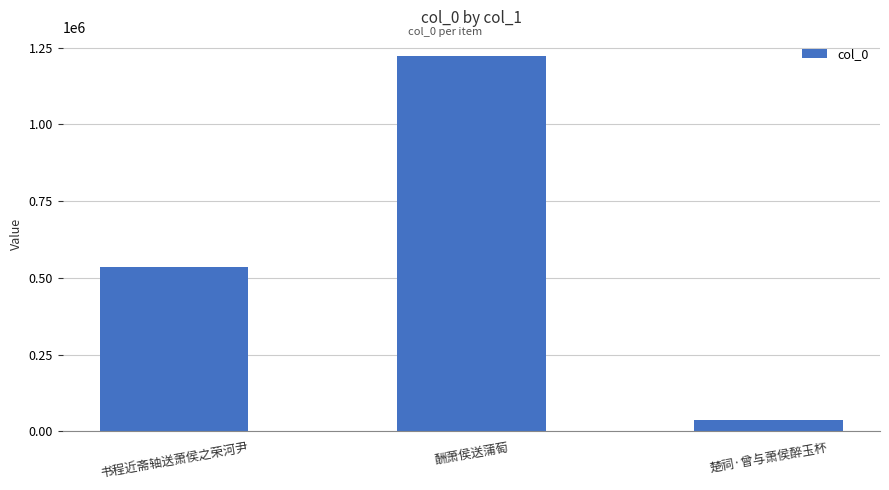

Which has a higher value, 书程近斋轴送萧侯之荣河尹 or 楚祠·曾与萧侯醉玉杯?

书程近斋轴送萧侯之荣河尹